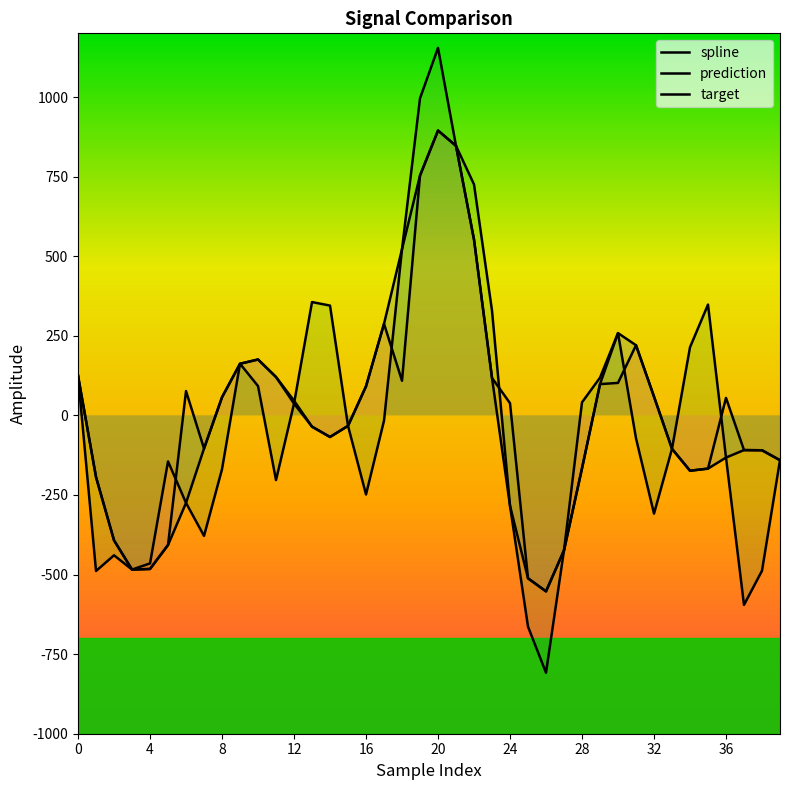

Is the value of target at 24 greater than the value of spline at 8?

Yes